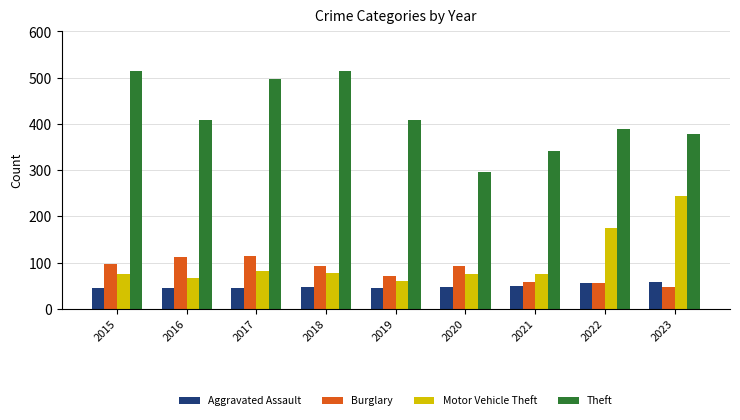

What is the difference between the maximum and minimum values in the Burglary series?

67